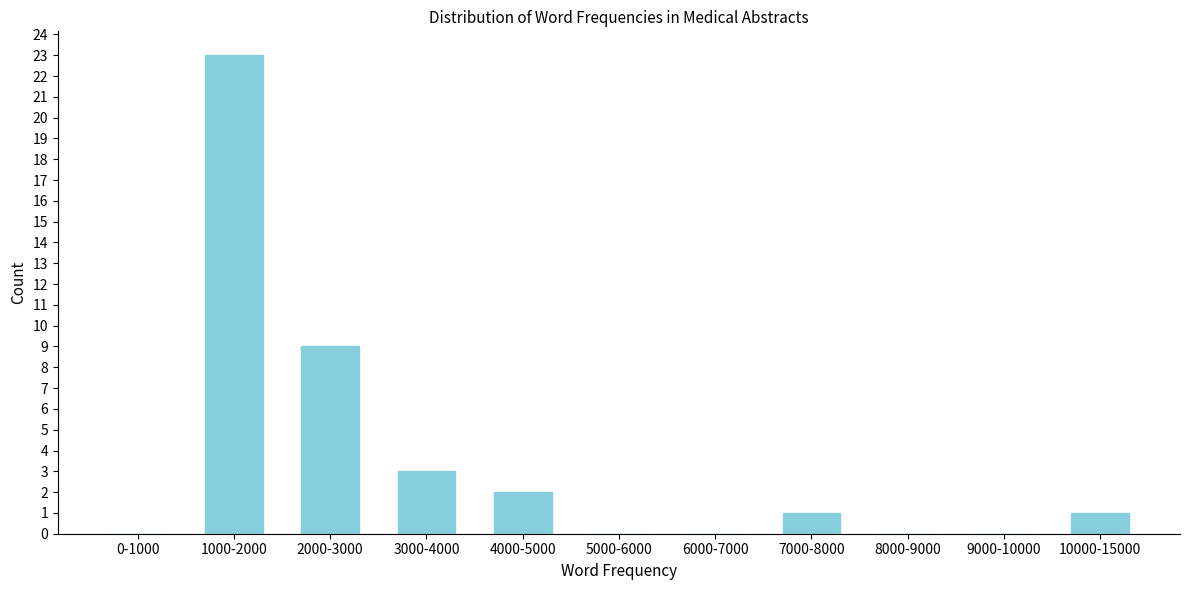

Reading left to right, what are all the values shown in this chart?

0-1000=0	1000-2000=23	2000-3000=9	3000-4000=3	4000-5000=2	5000-6000=0	6000-7000=0	7000-8000=1	8000-9000=0	9000-10000=0	10000-15000=1